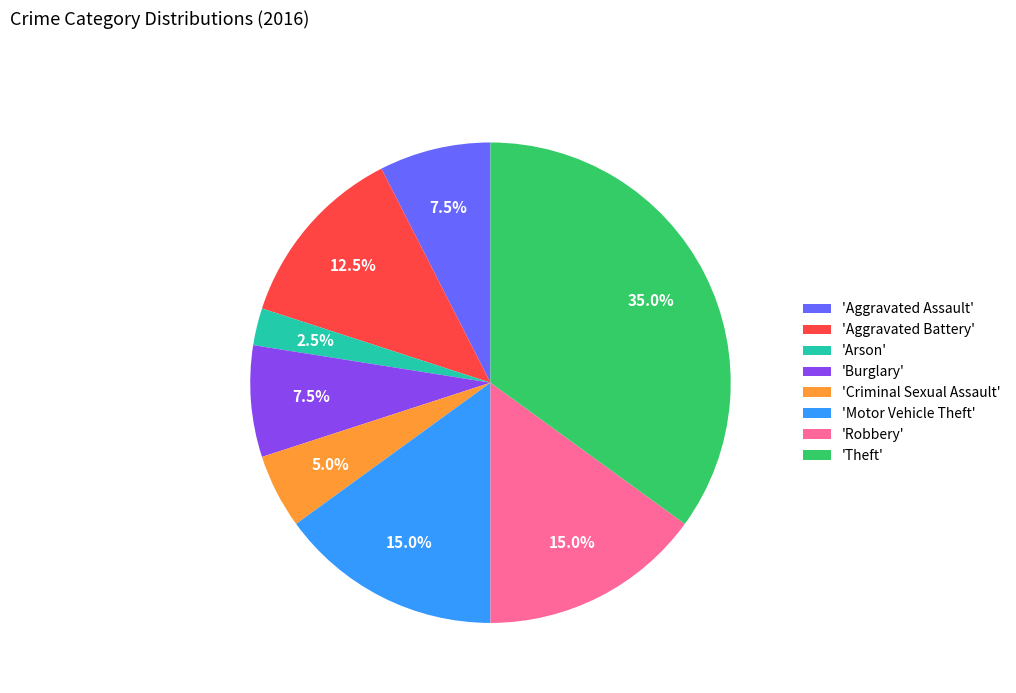

Do 'Theft' and 'Aggravated Battery' together represent more than half of the pie?

No